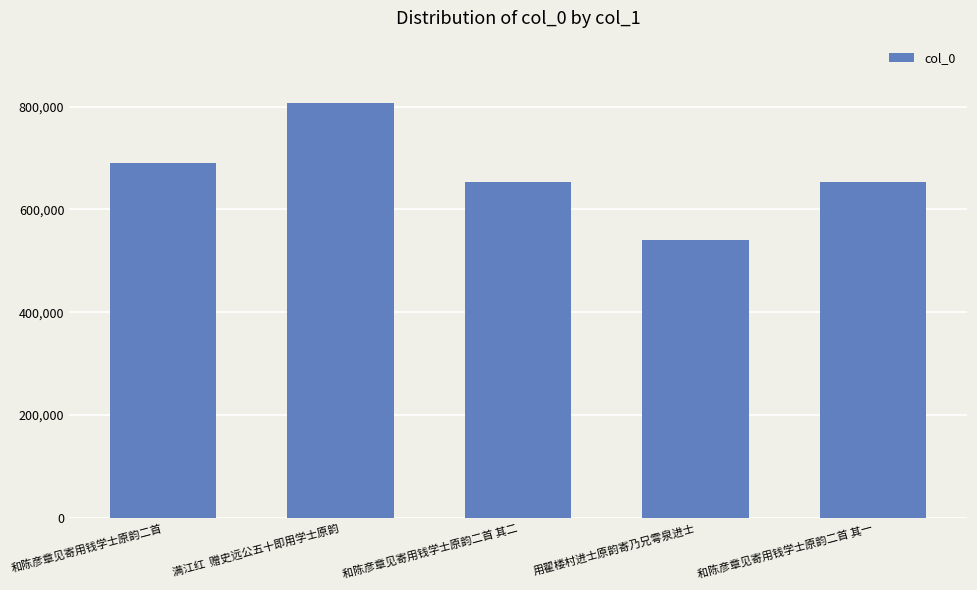

What is the maximum value shown in the chart?

807237